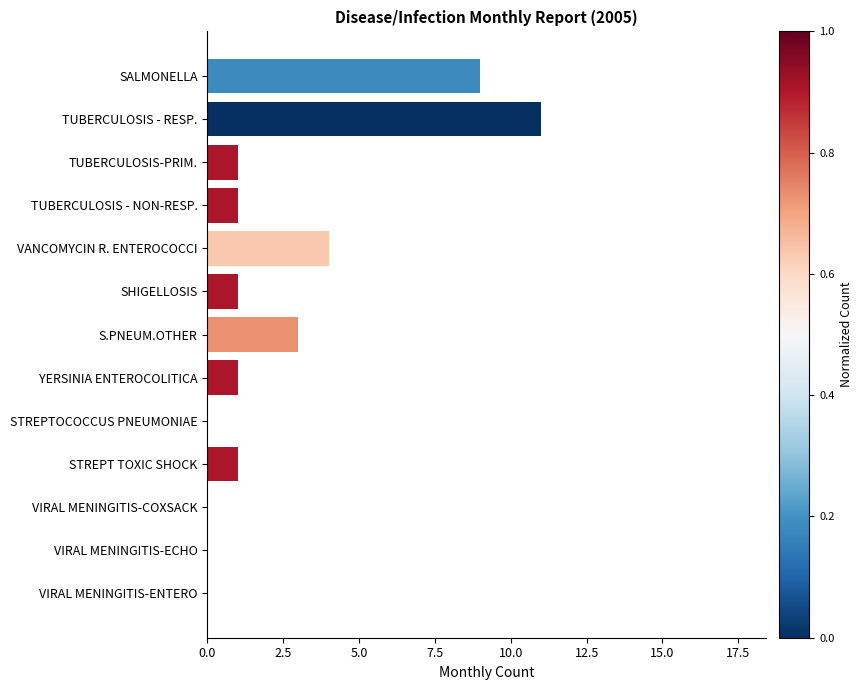

What is the greatest value displayed?

11